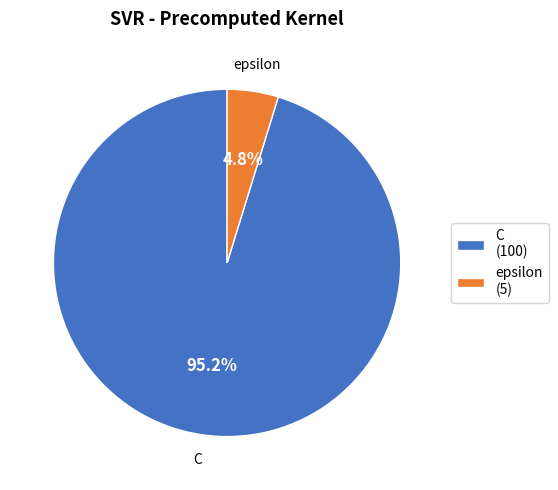

What is the majority slice?

C